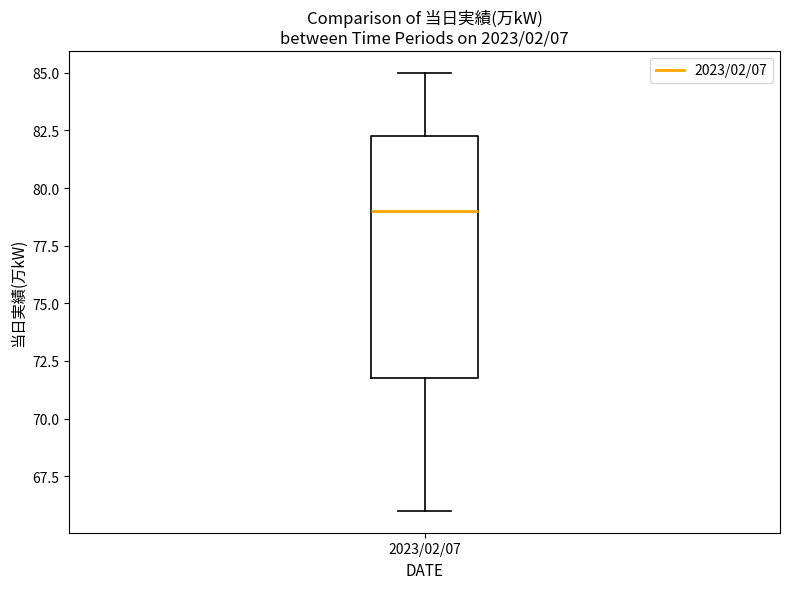

Transcribe this box plot: give where the median line is, the range the box spans, and where the two whiskers end, as read against the y-axis. The values are not printed on the chart, so give them approximately, as read against the axis.

median 79.0, box 72.0 to 82.5, whiskers 66.0 to 85.0